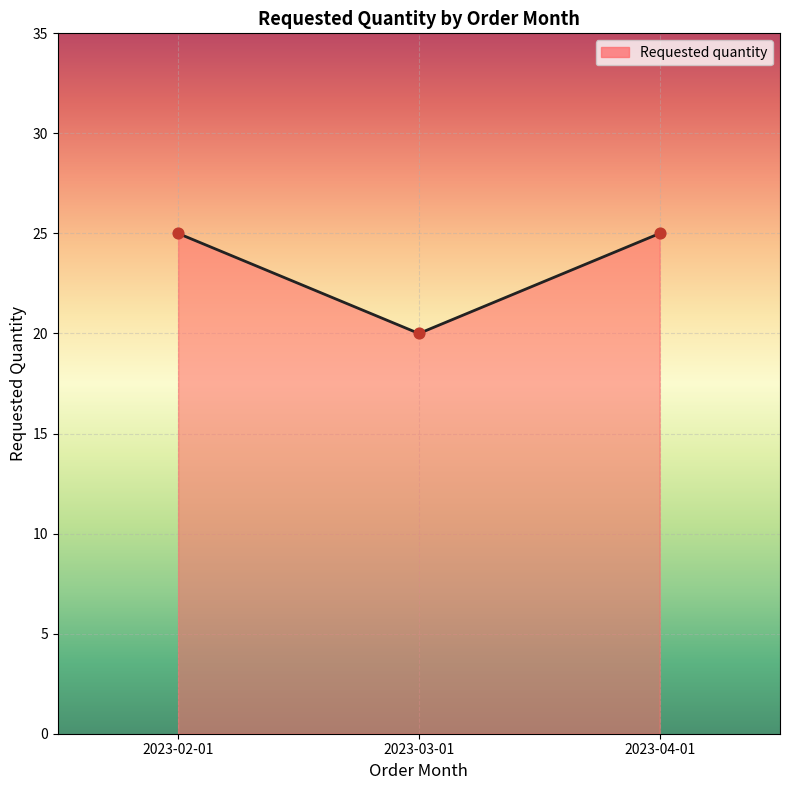

What is the change in value from 2023-02-01 to 2023-03-01?

-5